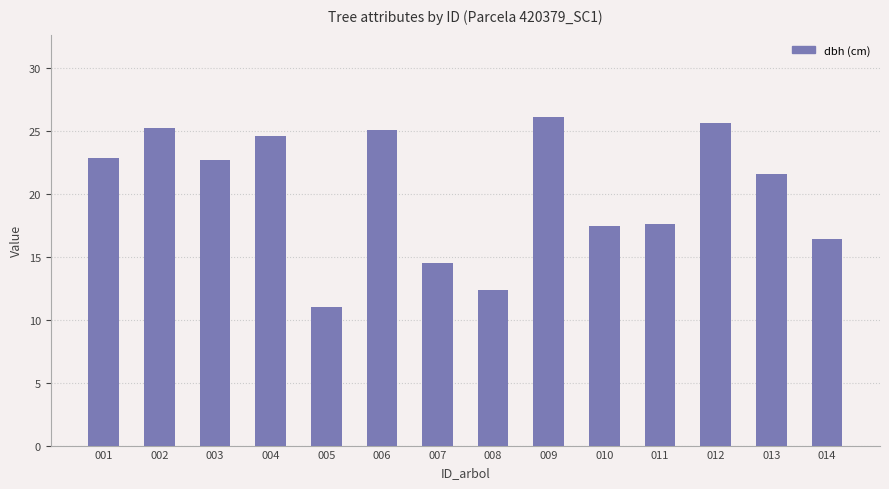

Between 003 and 006, which is larger?

006